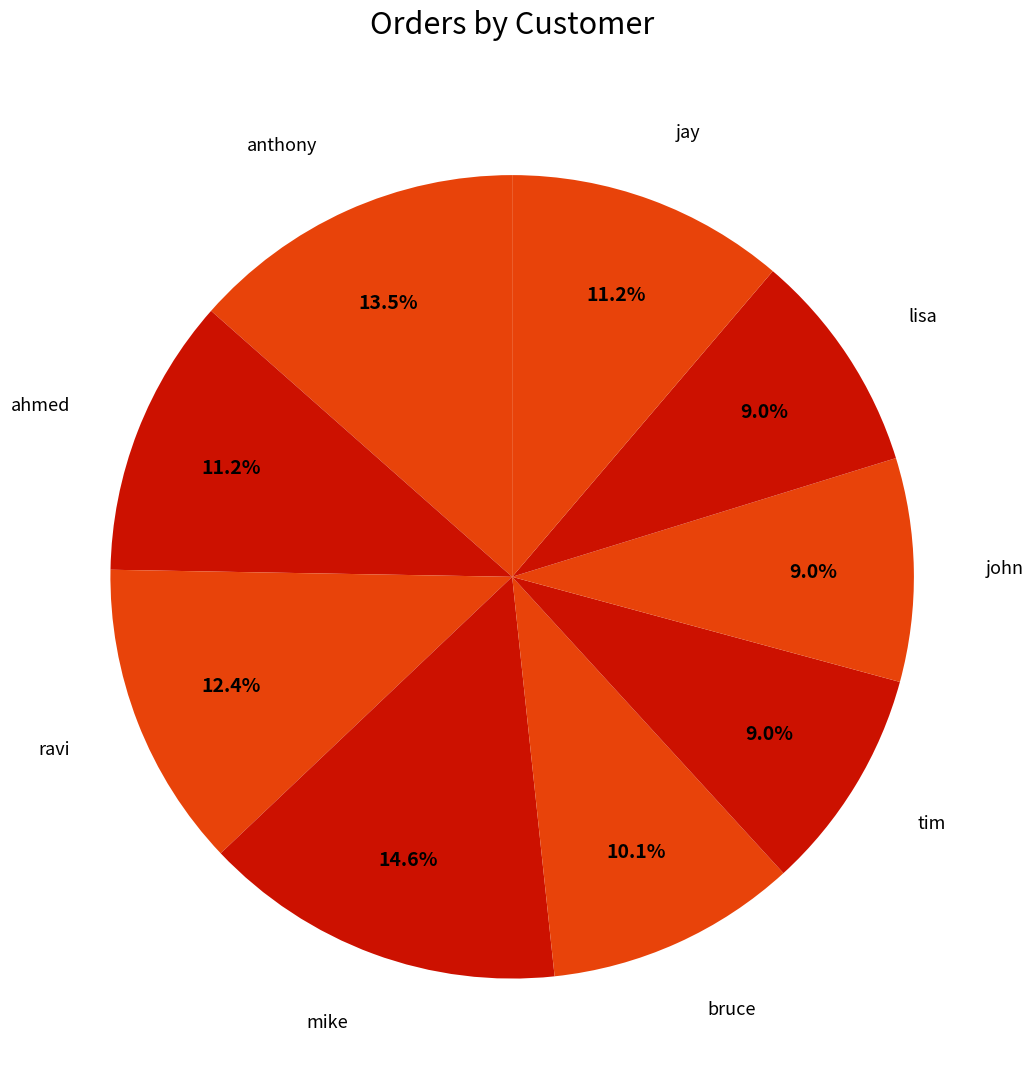

How many segments does this pie chart have?

9